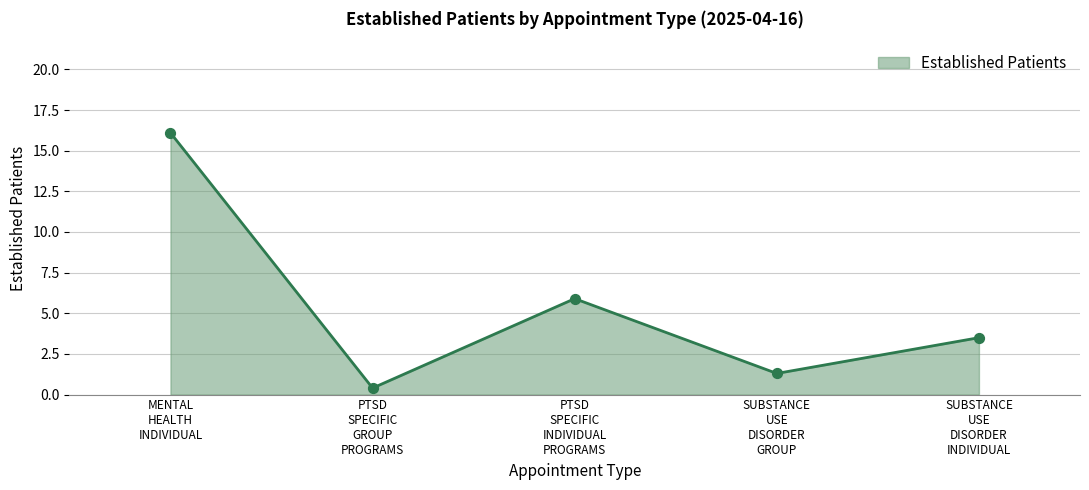

How many interior local peaks (higher than both neighbors) does the data have?

1